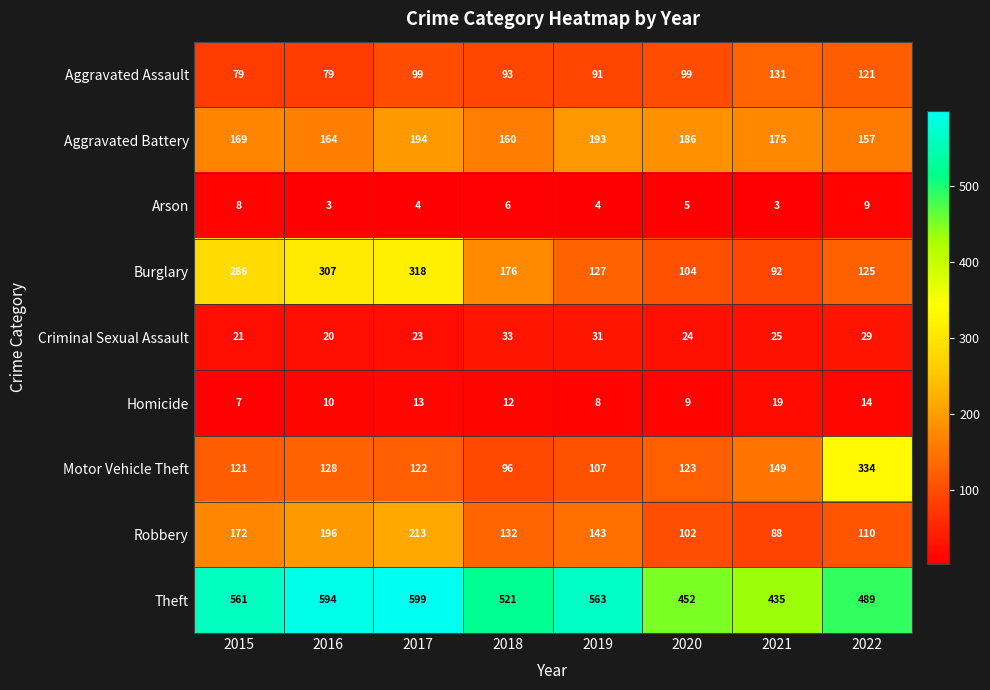

How many series are shown in this chart?

9